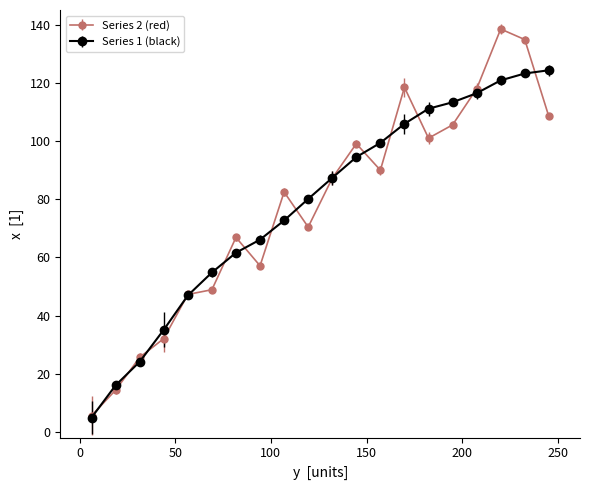

What are all the series names shown in the legend?

Series 2 (red), Series 1 (black)